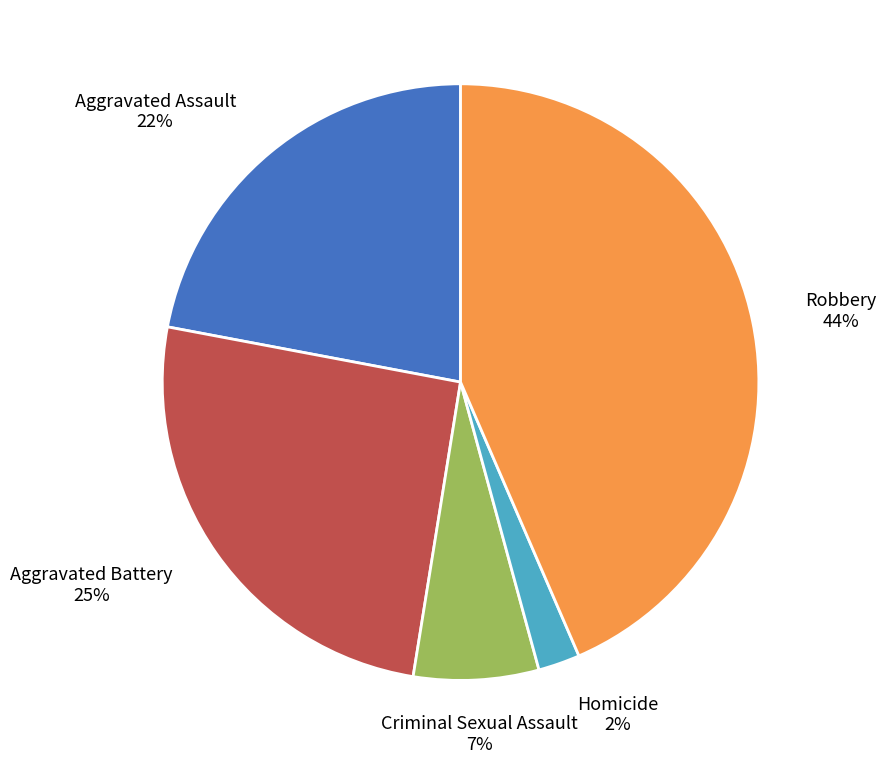

Is there any slice that represents more than half of the pie?

No